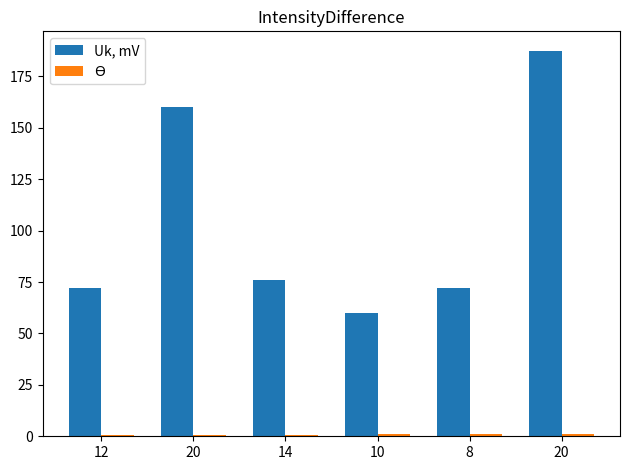

At which category is the sum across all series the highest?

20